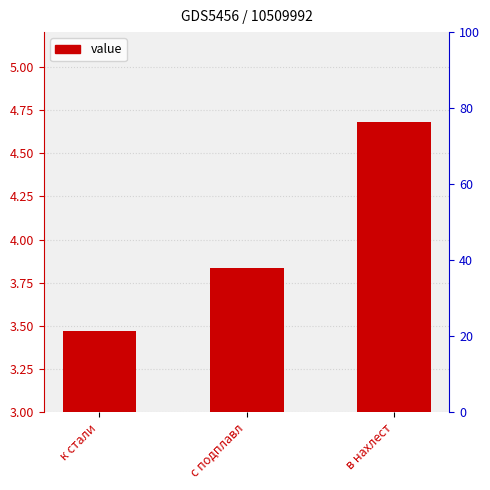

Reading left to right, transcribe all the data shown in this chart.

к стали=3.5	с подплавл=3.8	в нахлест=4.7